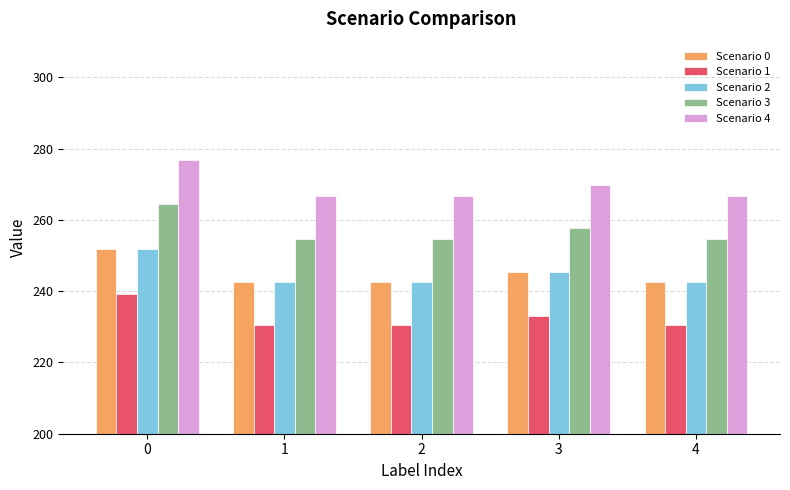

What is the maximum value shown in the chart?

276.9